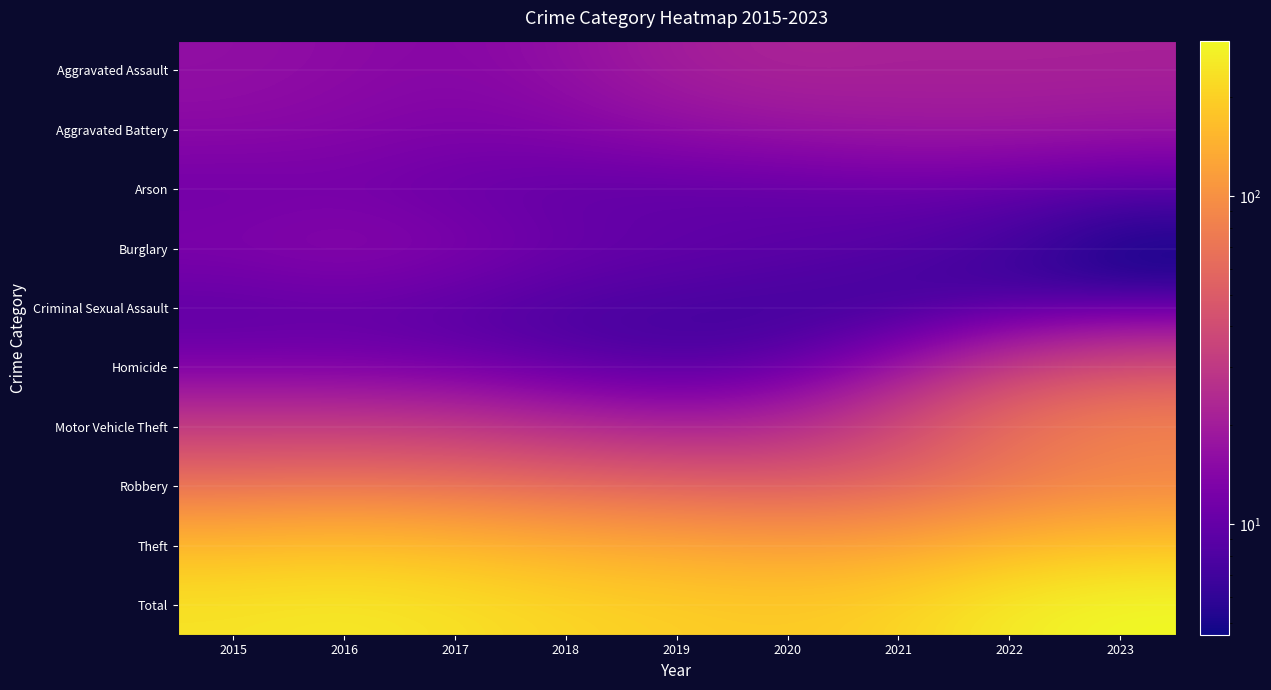

What is the spread (max minus min) of values at 2016?

246.1